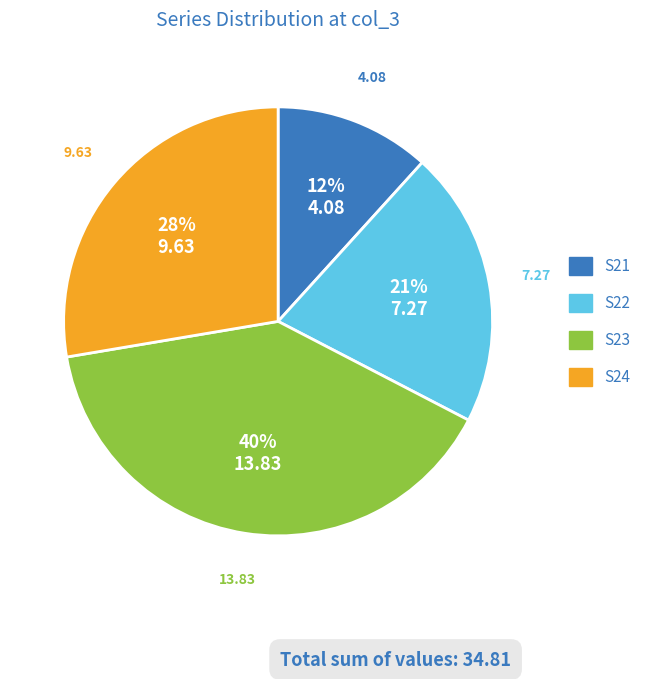

Does S21 represent more than half of the total?

No